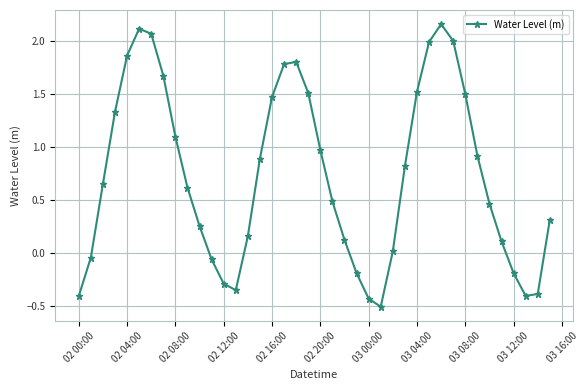

True or false: the data has more than 0 interior local peaks.

True